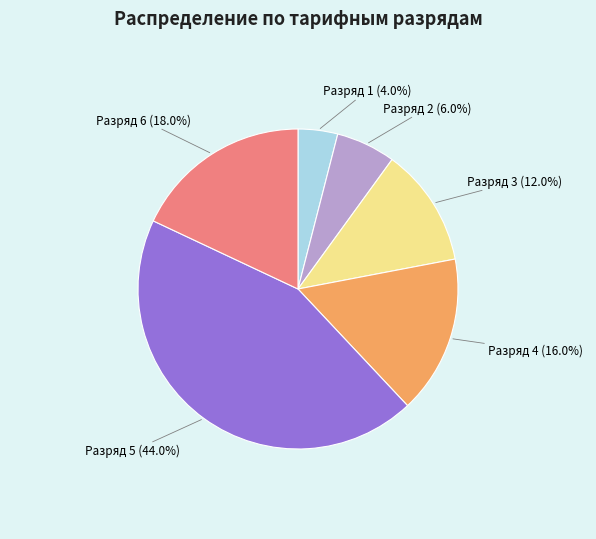

To the nearest percent, what percentage of the pie is Разряд 1?

4%